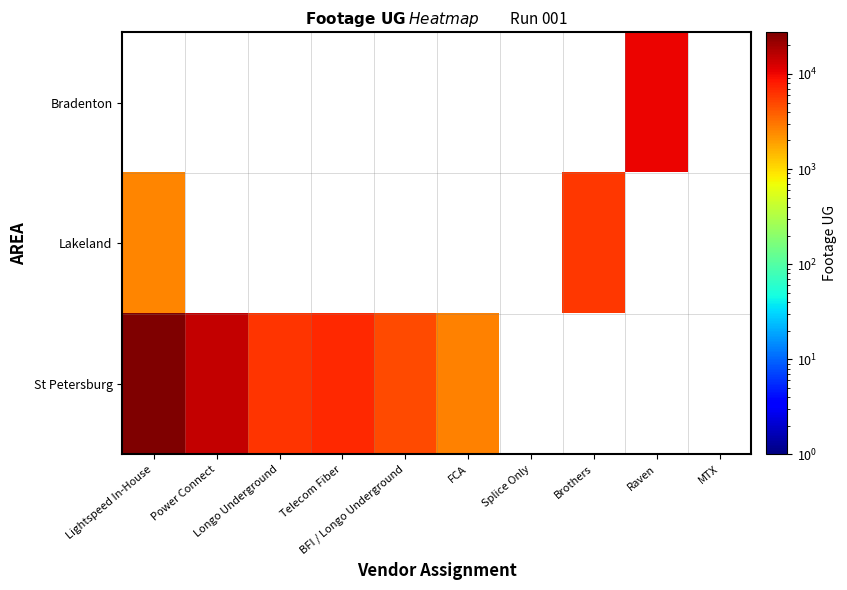

List the series in order of their peak value, lowest first.

Lakeland, Bradenton, St Petersburg